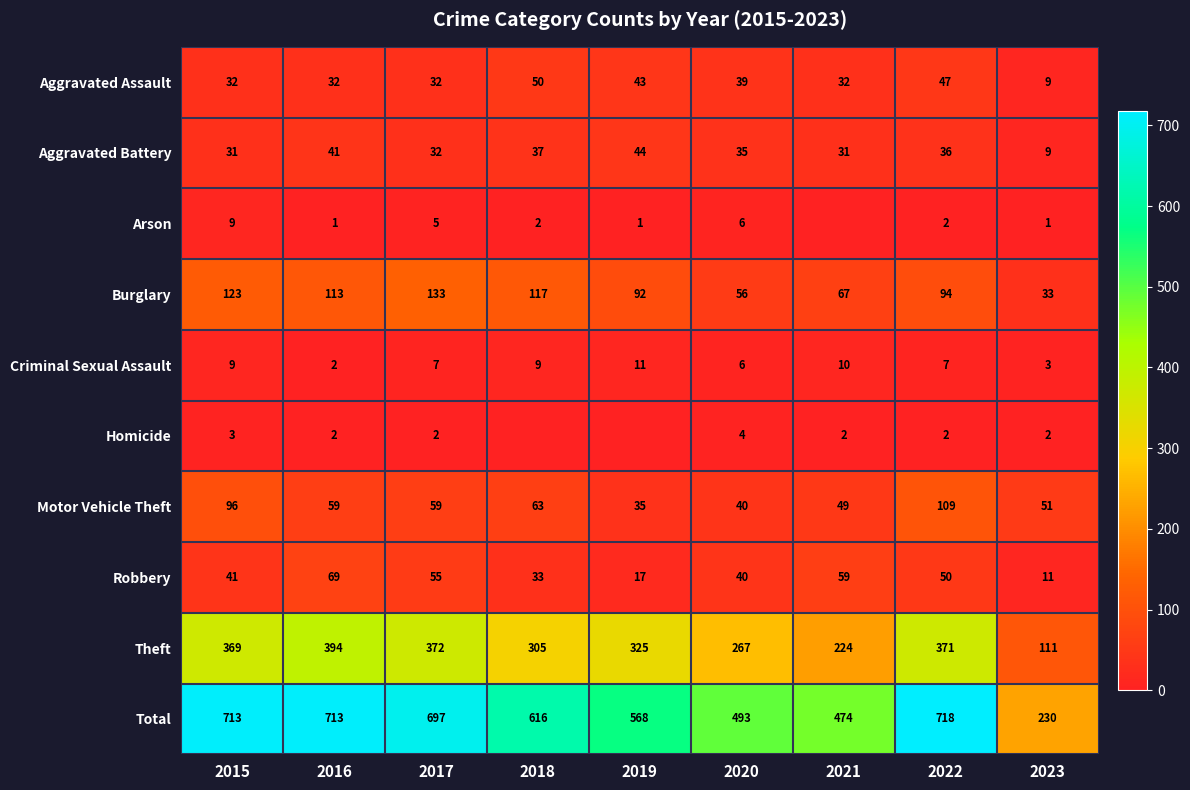

True or false: Criminal Sexual Assault has a value of 19 at 2019.

False